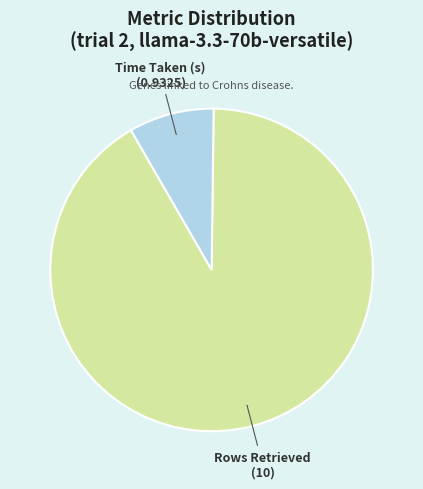

What is the largest slice in the pie chart?

Rows Retrieved